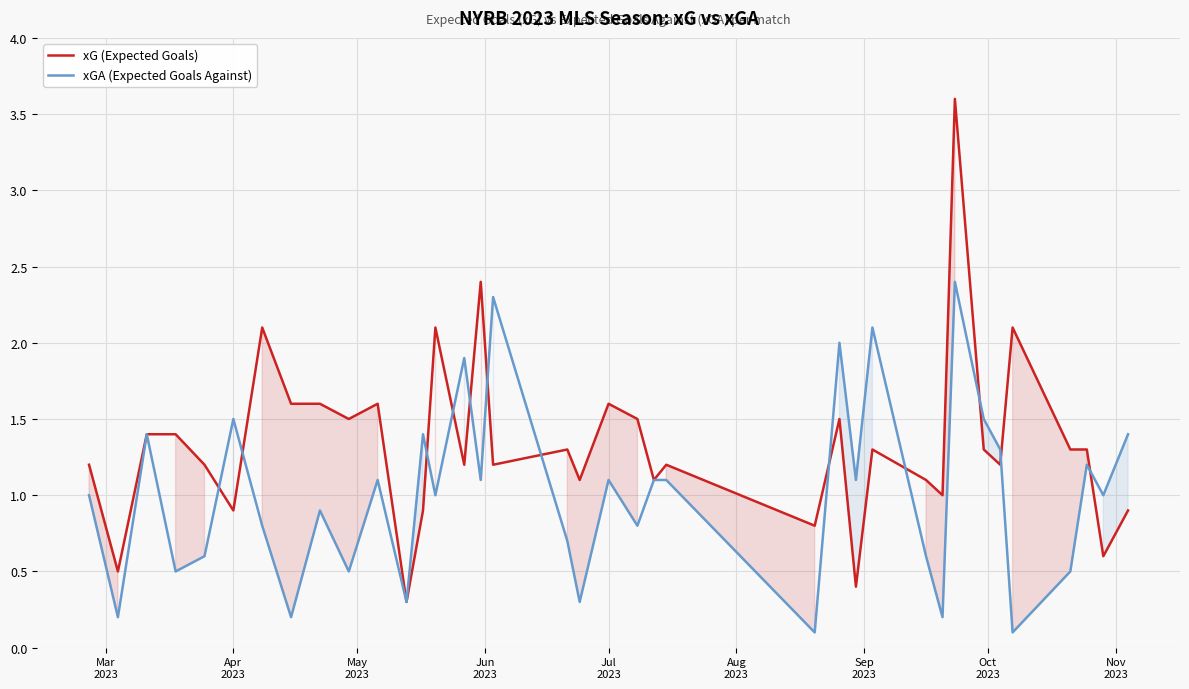

Which series has the largest total across all categories?

xG (Expected Goals)